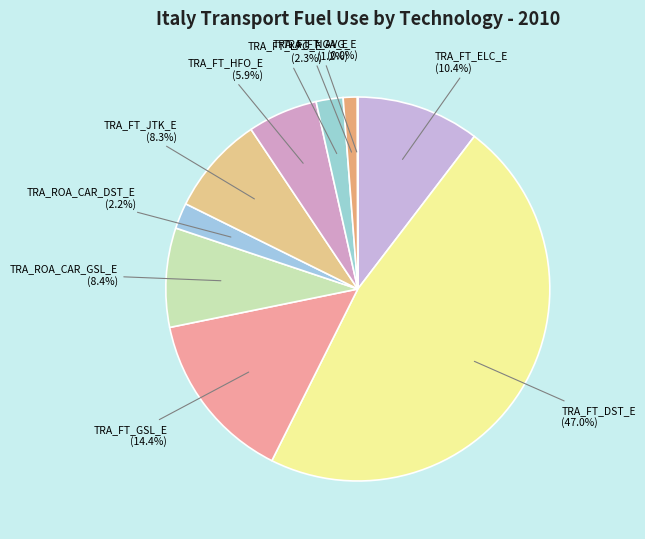

What is the ratio of the value at TRA_ROA_CAR_GSL_E (8.4%) to the value at TRA_FT_LPG_E (2.3%)?

3.7